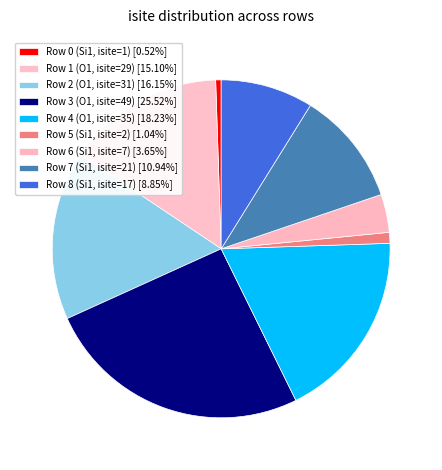

How many slices are in this pie chart?

9